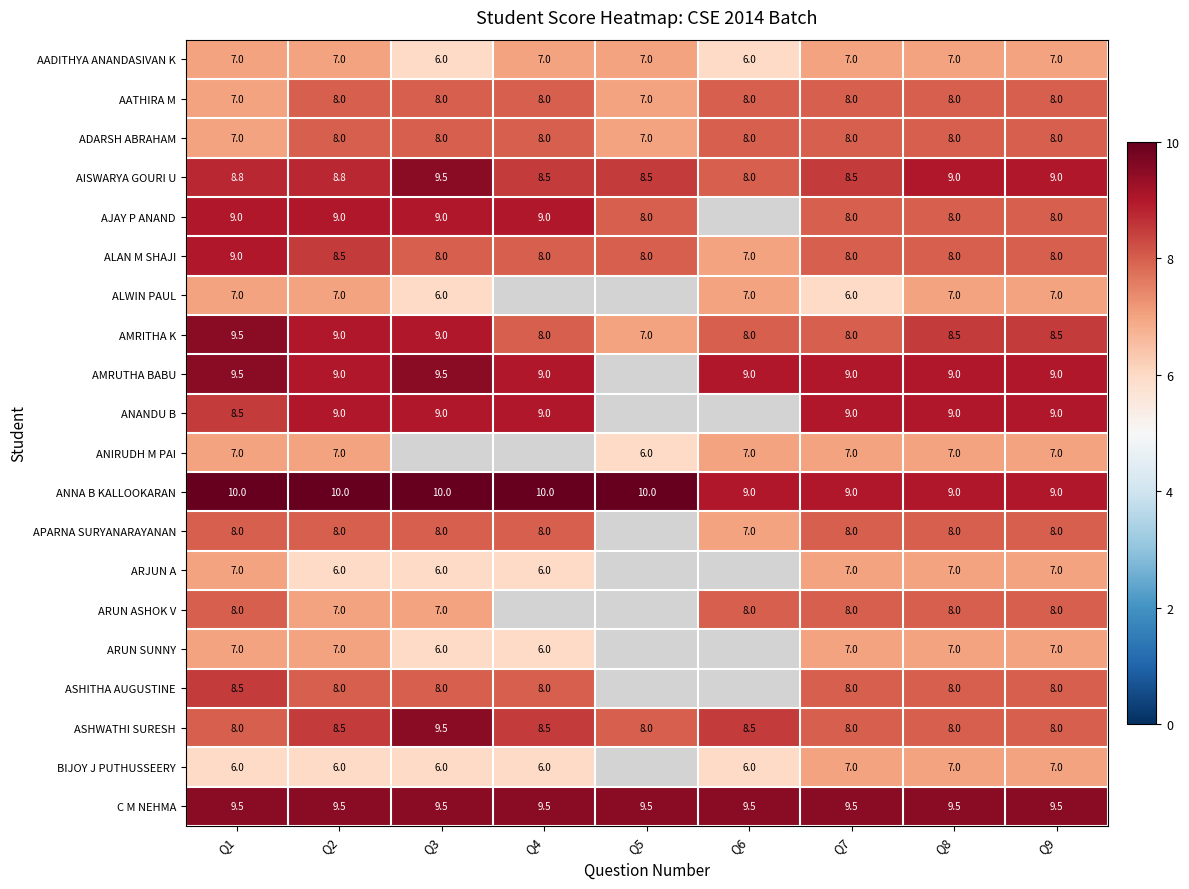

Which has a higher value, Q5 or Q7?

Q5